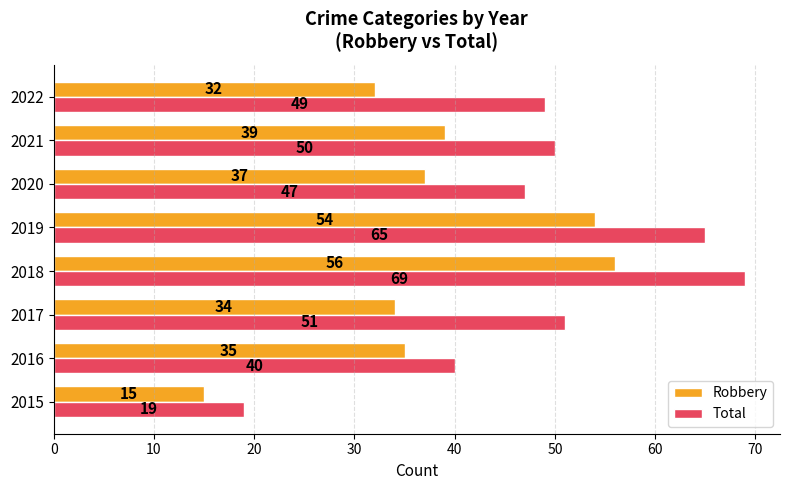

The Robbery series shows 54 at 2019. True or false?

True